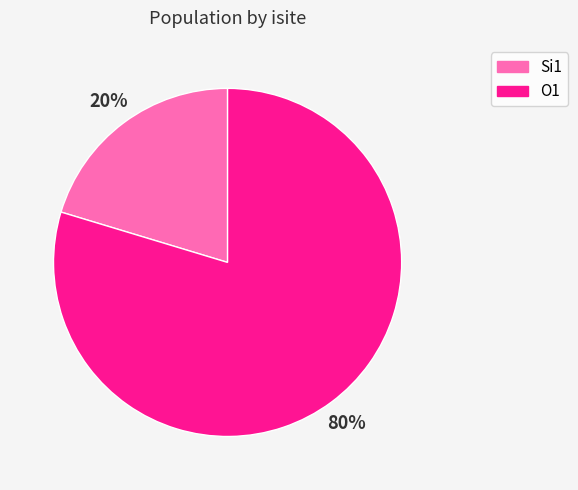

Rank the categories by value from lowest to highest.

Si1, O1